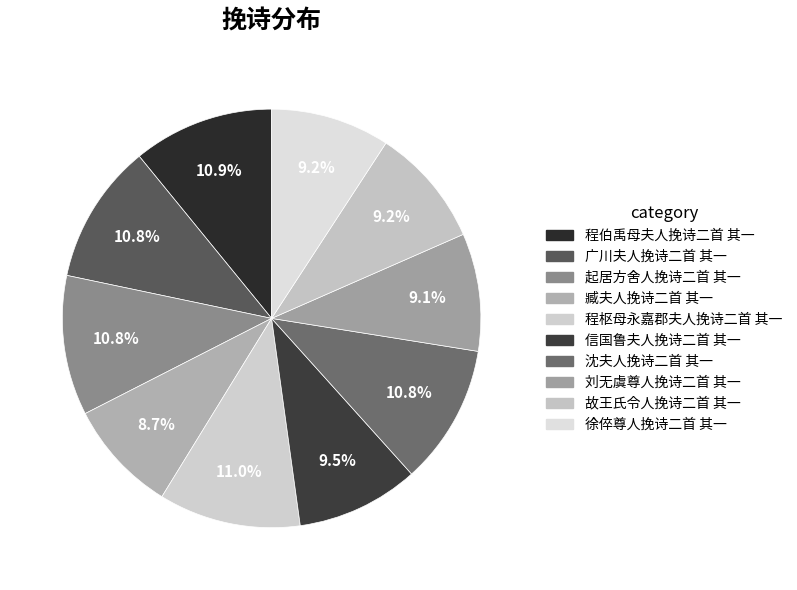

How many slices are in this pie chart?

10